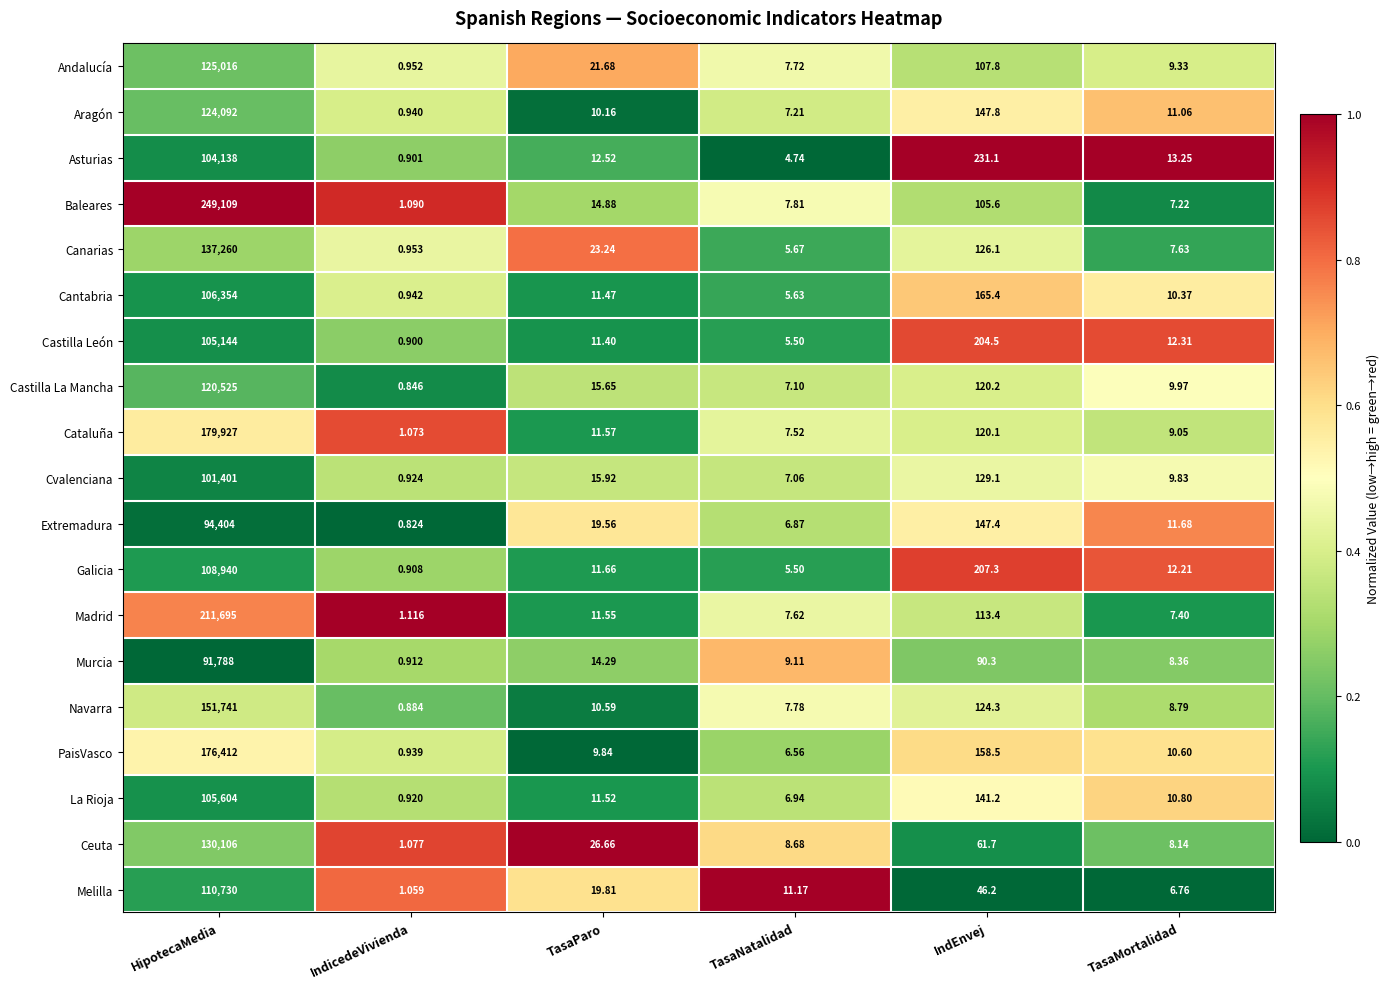

What is the spread (max minus min) of values at TasaParo?

16.8